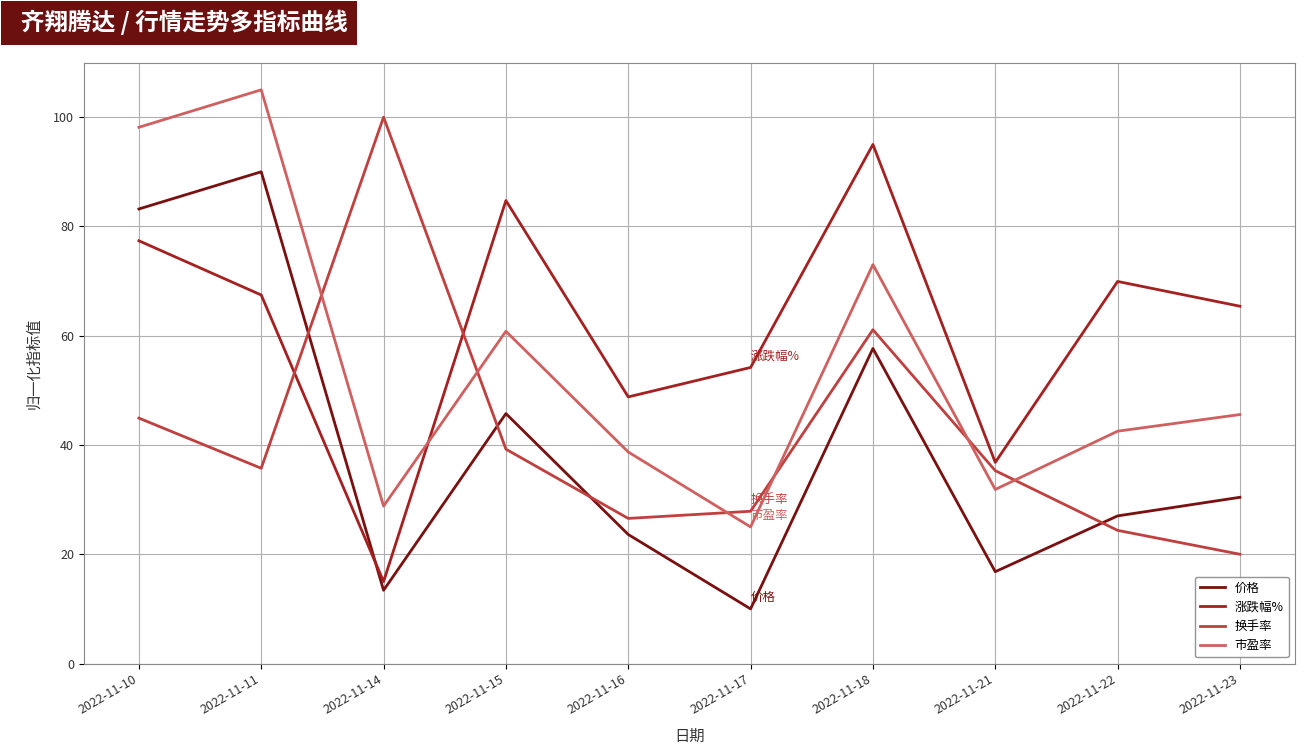

Where does the 涨跌幅% series first go above 67?

2022-11-10